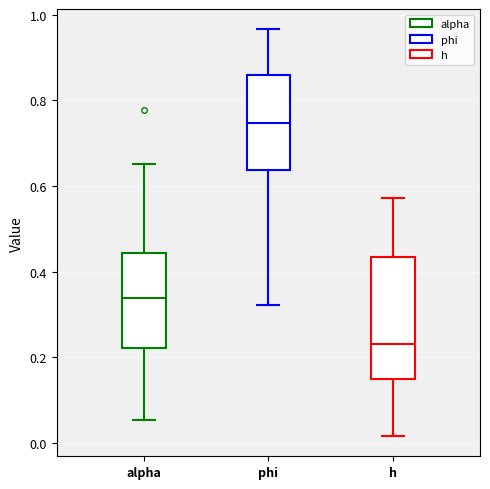

Reading left to right, read every box against the y-axis: the position of its median line, the range the box covers, and the ends of its whiskers. The values are not printed on the chart, so give them approximately, as read against the axis.

alpha: median 0.34, box 0.22 to 0.44, whiskers 0.06 to 0.66
phi: median 0.74, box 0.64 to 0.86, whiskers 0.32 to 0.96
h: median 0.24, box 0.14 to 0.44, whiskers 0.02 to 0.58